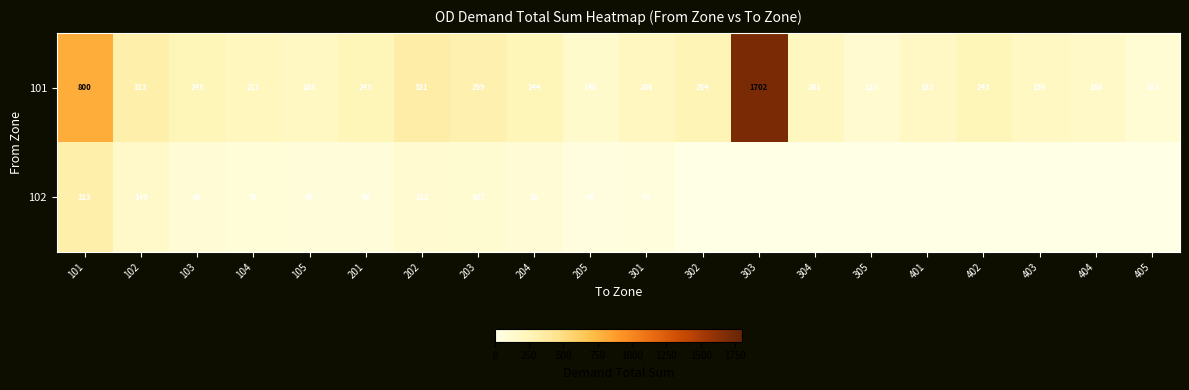

At which label does 101 first exceed 243?

101